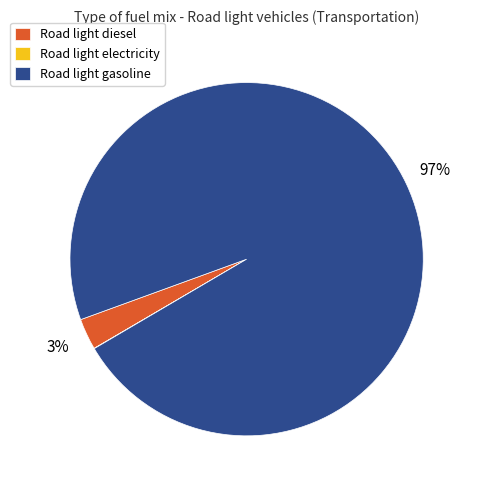

Does Road light gasoline represent more than half of the total?

Yes